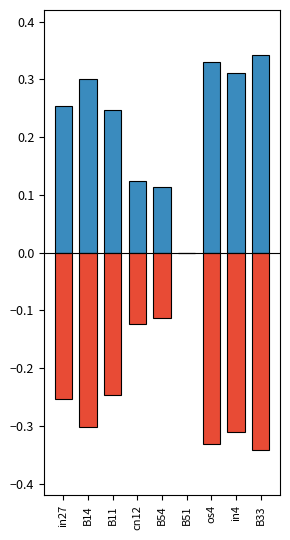

How many bars are there in total?

18